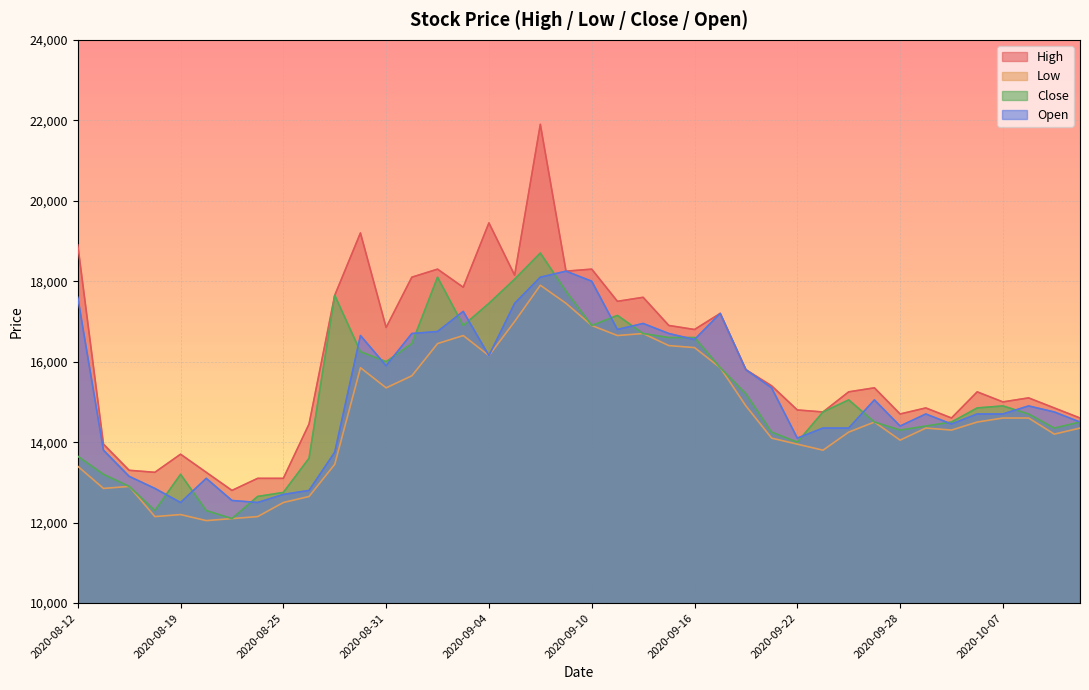

What is the spread (max minus min) of values at 2020-09-16?

450